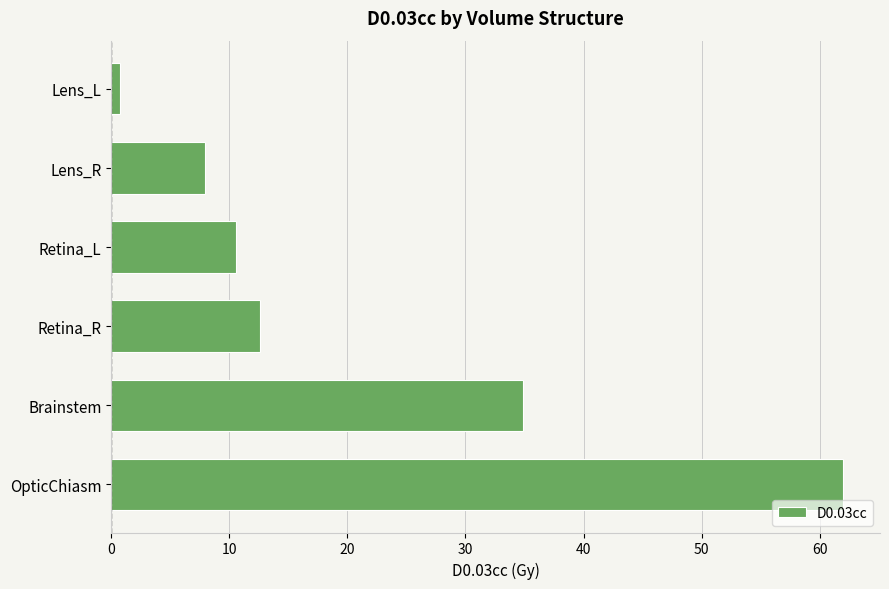

What is the average value?

21.5